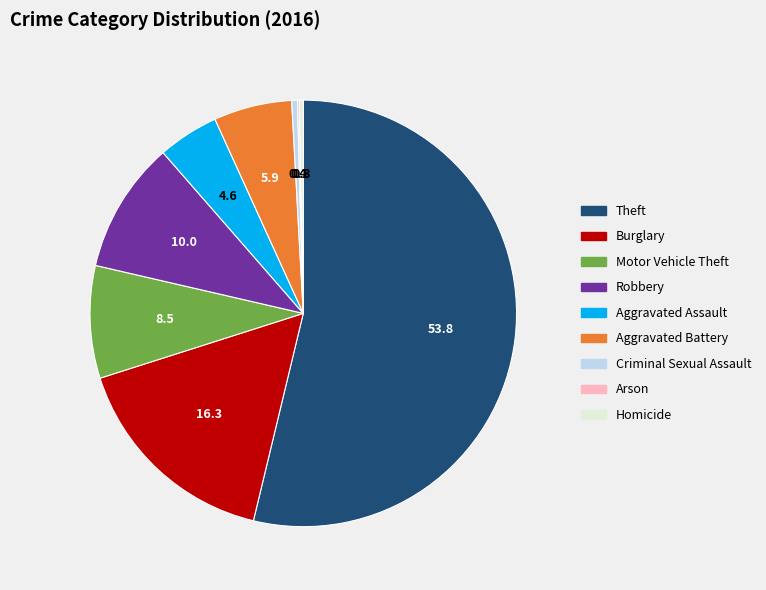

Is the sum of Theft and Robbery greater than half?

Yes